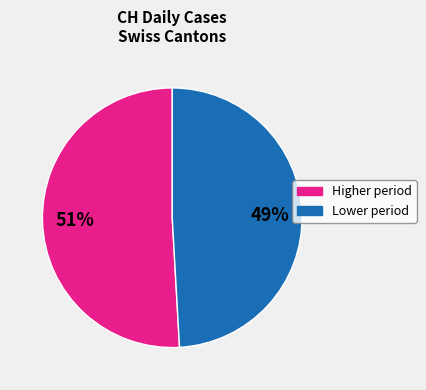

To the nearest percent, what is the difference between the largest and smallest slice percentages?

2%